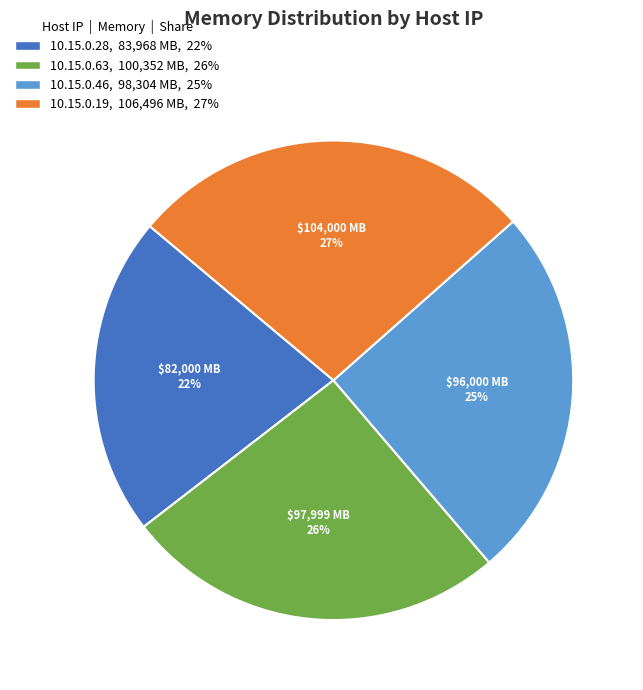

Does any single category account for the majority?

No